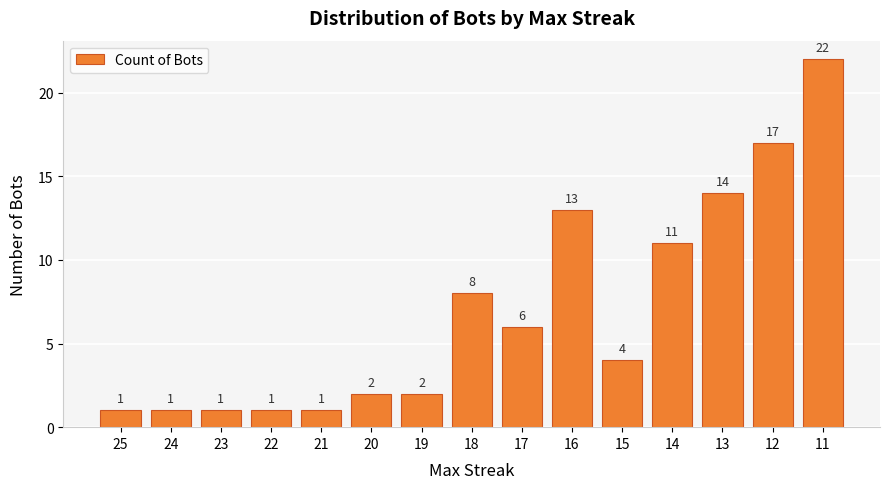

How many bars are there in total?

15